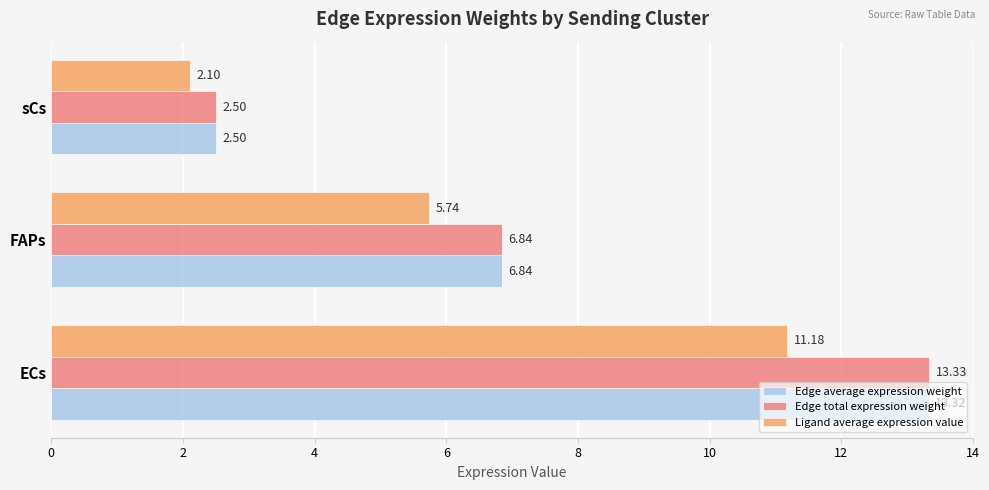

List the series in order of their peak value, lowest first.

Ligand average expression value, Edge average expression weight, Edge total expression weight